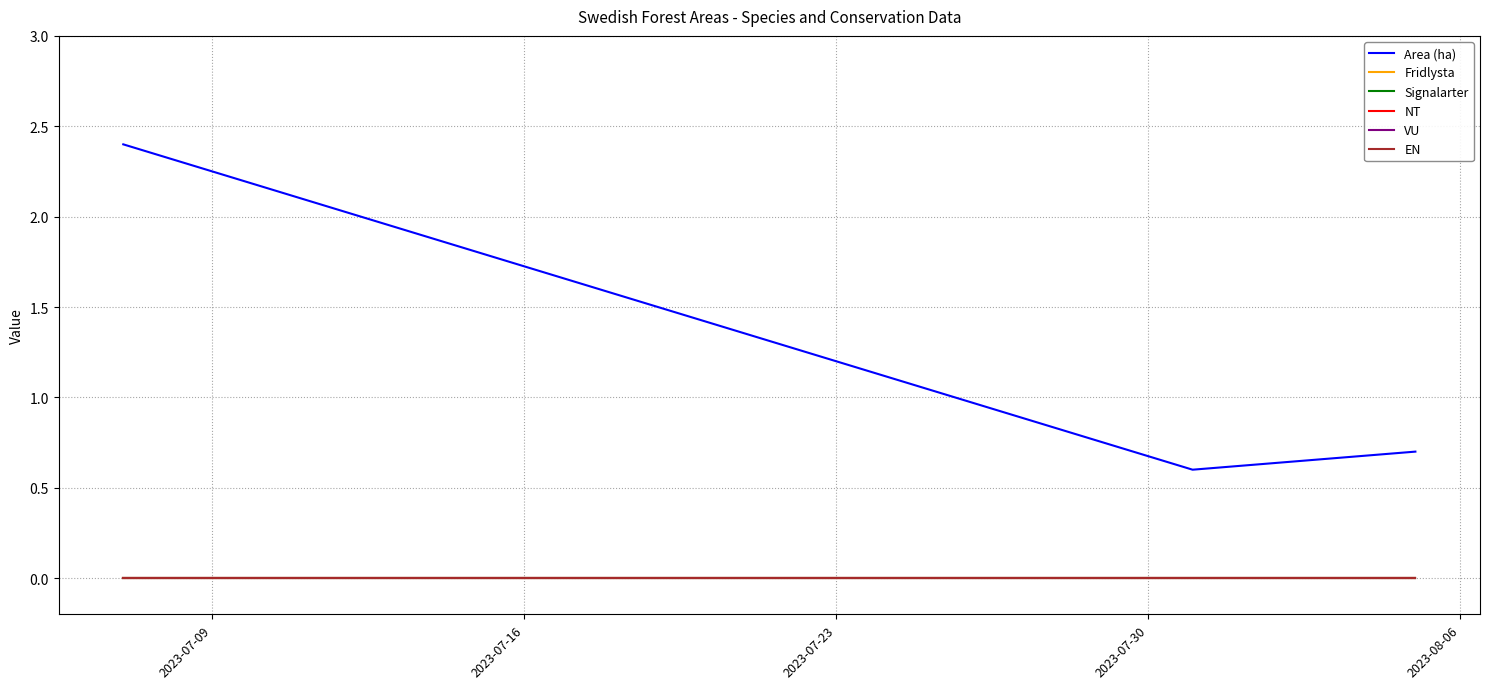

Which series has the widest spread of values?

Area (ha)